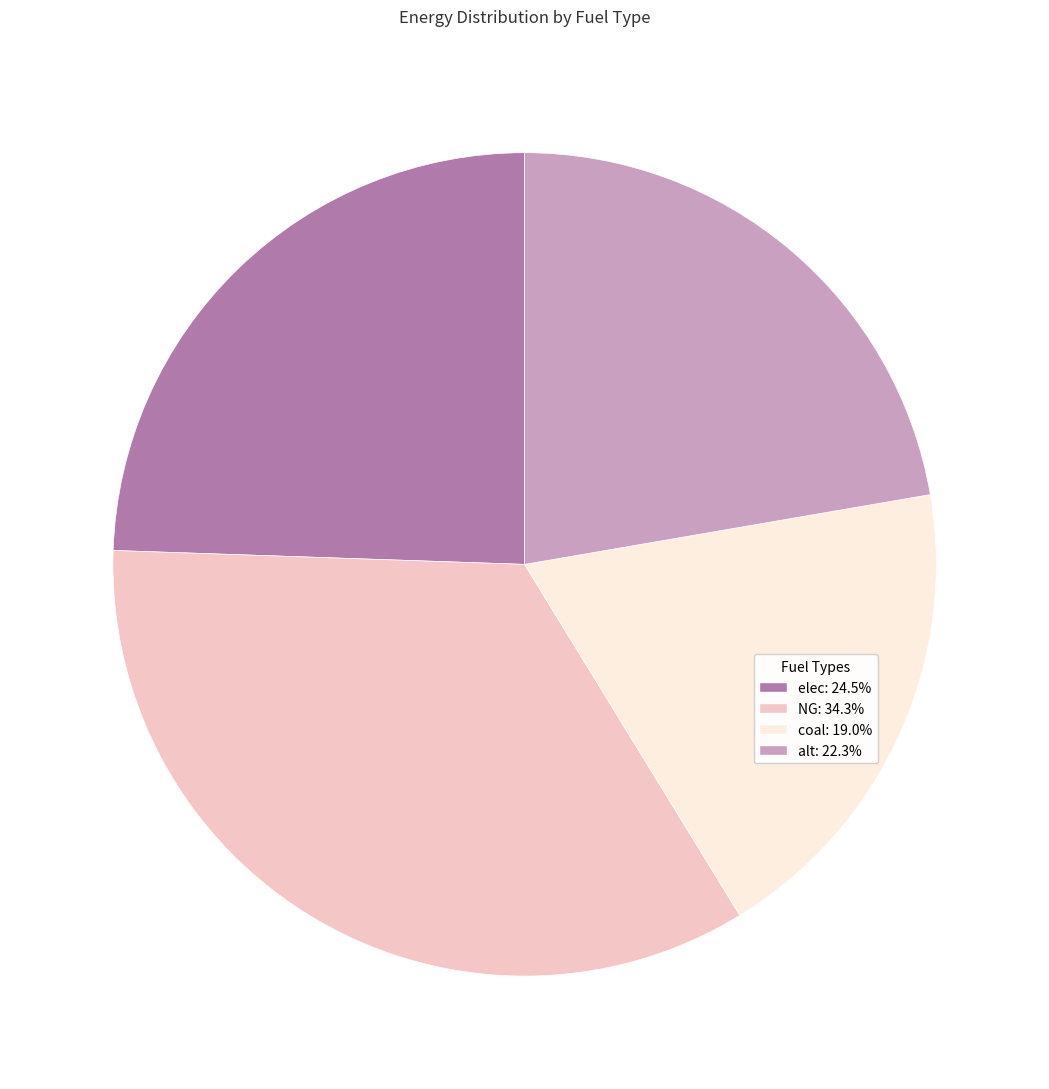

Approximately how many times larger is the value at coal compared to NG?

0.6